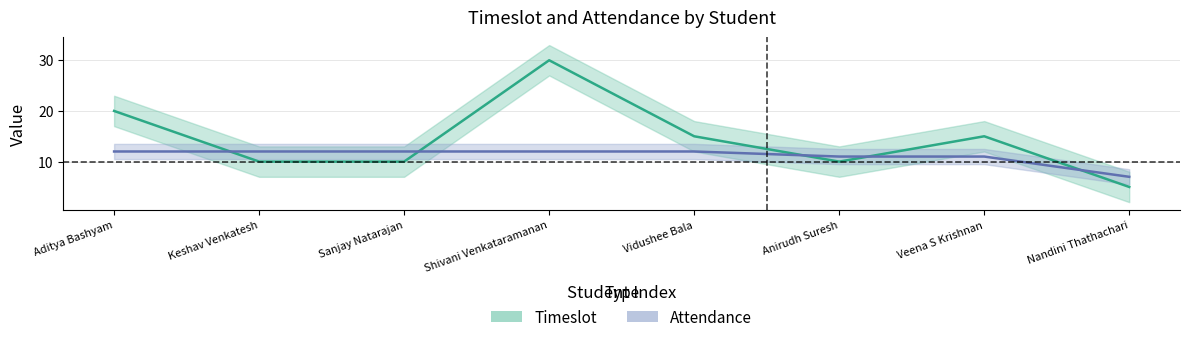

How many lines are shown in the chart?

2